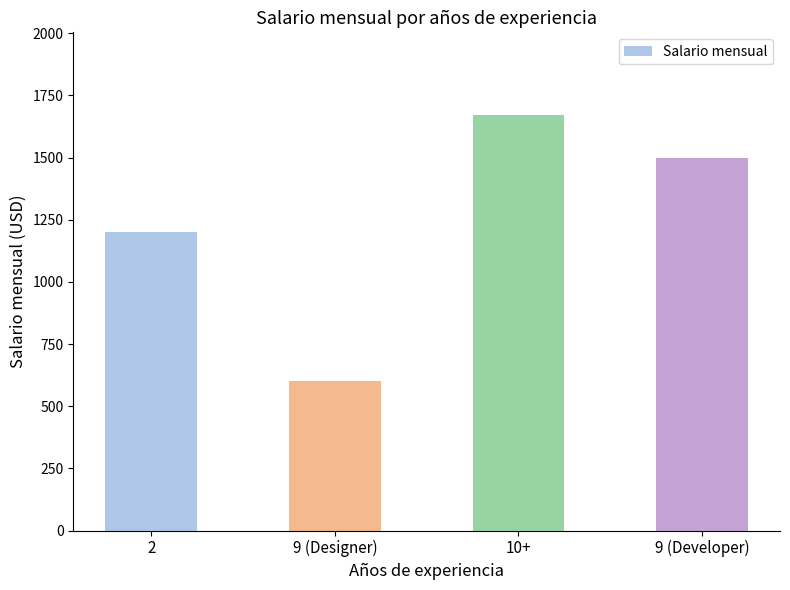

Rank the categories by value from highest to lowest.

10+, 9 (Developer), 2, 9 (Designer)